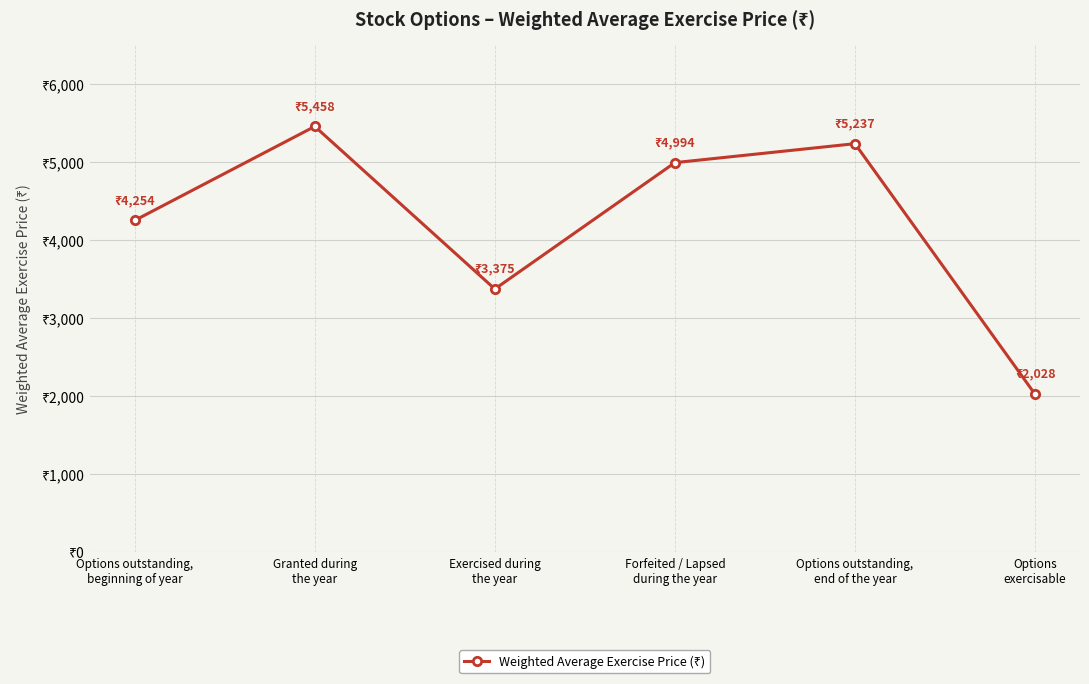

How many points are higher than both their immediate neighbors (excluding endpoints)?

2